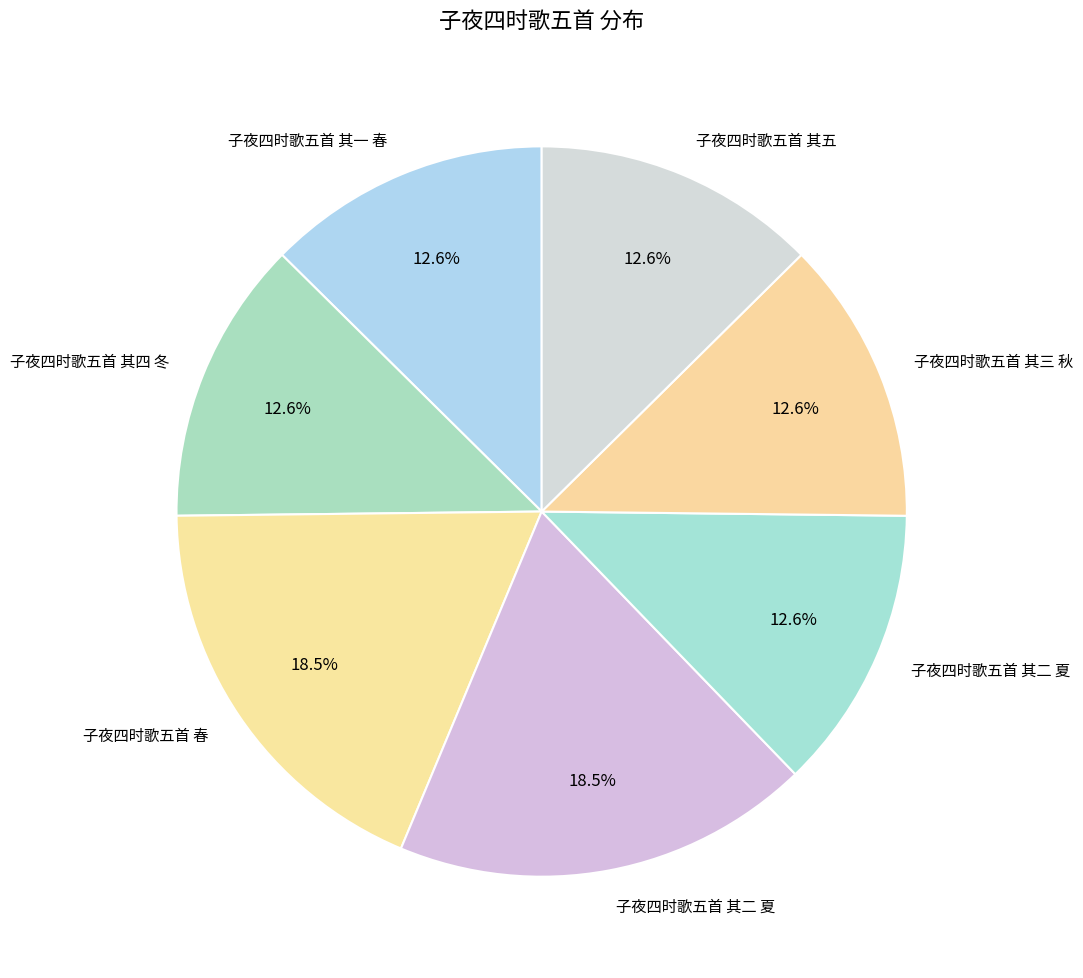

How many segments does this pie chart have?

7